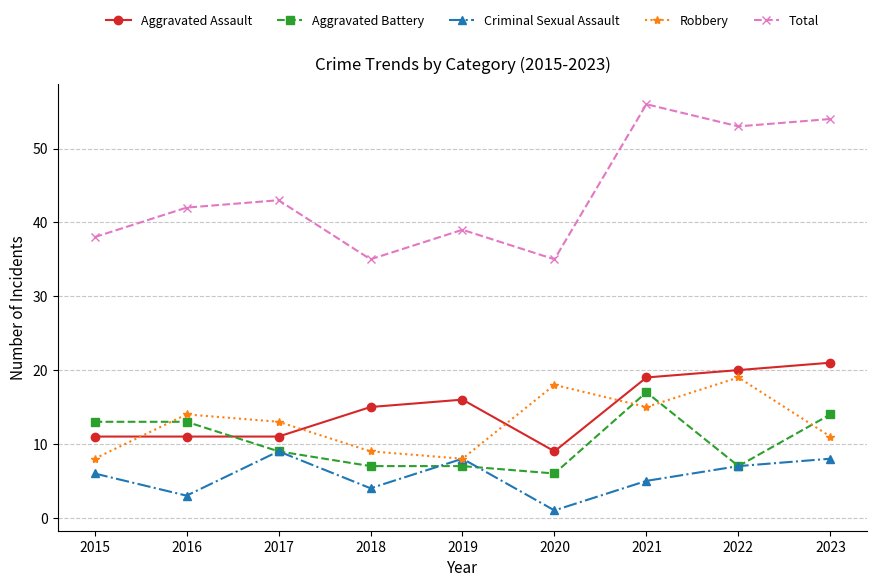

What is the maximum value for Criminal Sexual Assault?

9